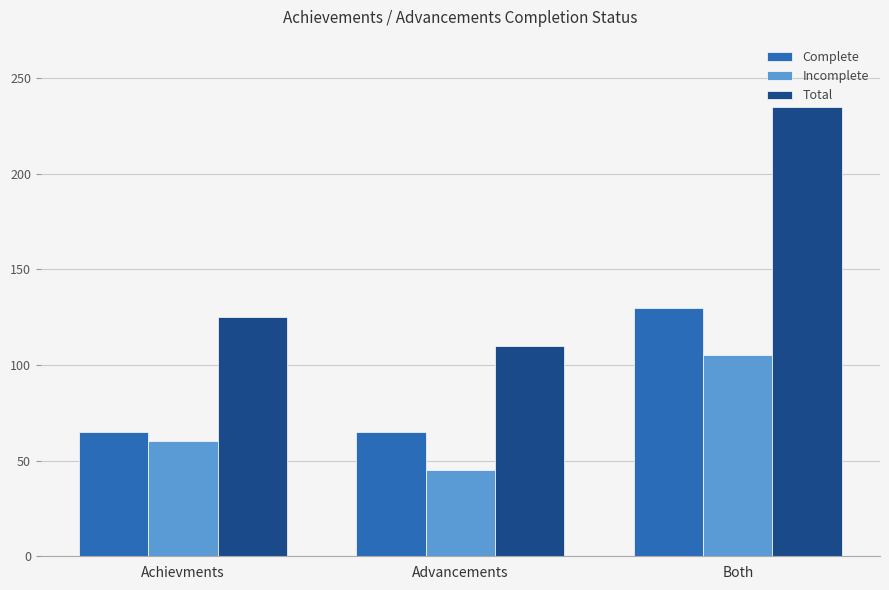

Reading right to left, extract all data points from this chart.

Complete: 130	65	65
Incomplete: 105	45	60
Total: 235	110	125